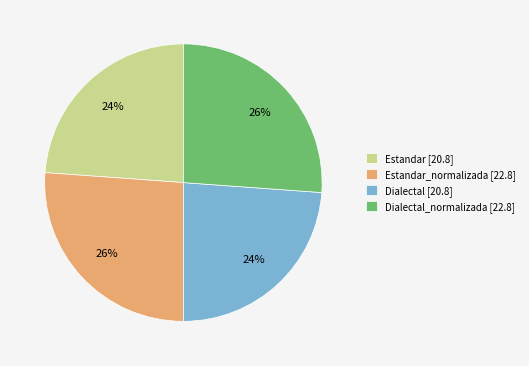

To the nearest percent, what is the average slice percentage?

25%